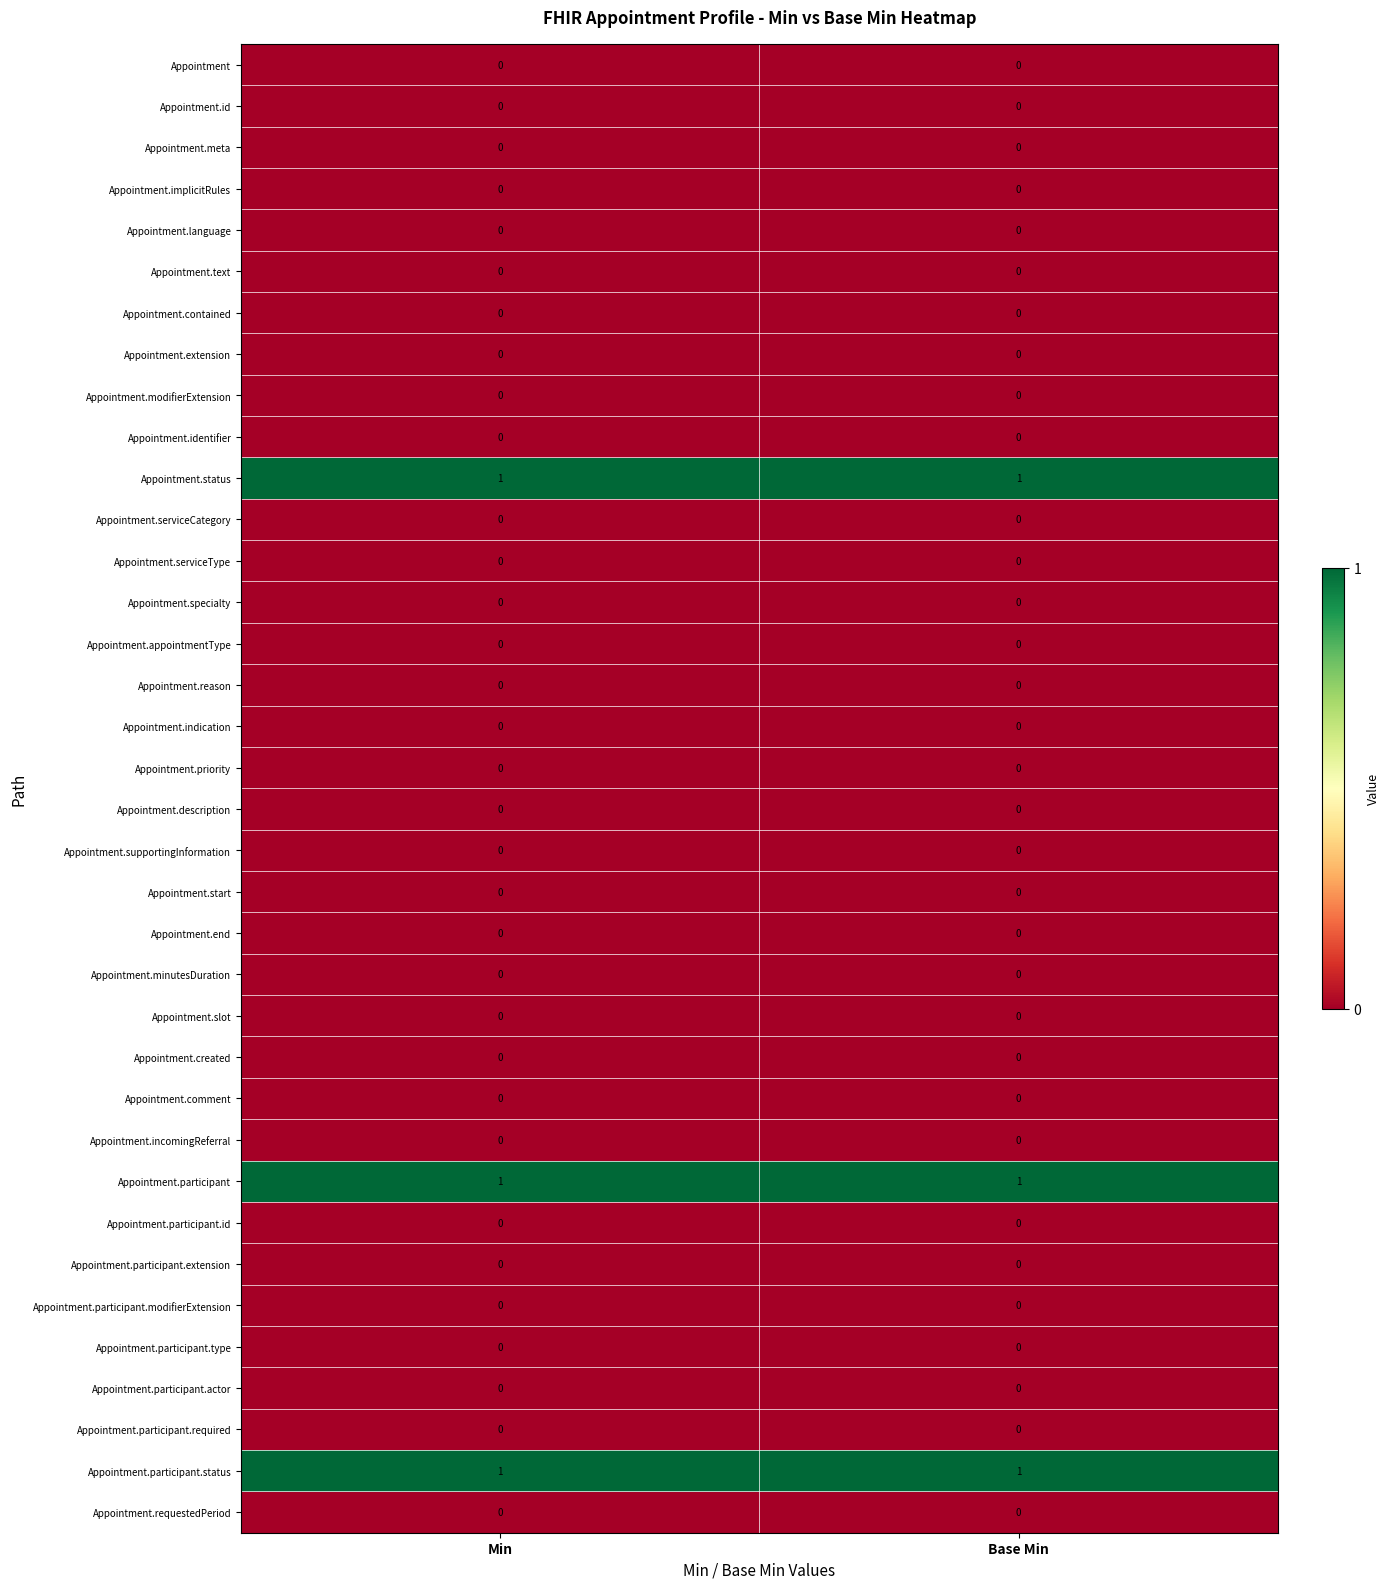

The Appointment.participant.required series shows 0 at Min. True or false?

True